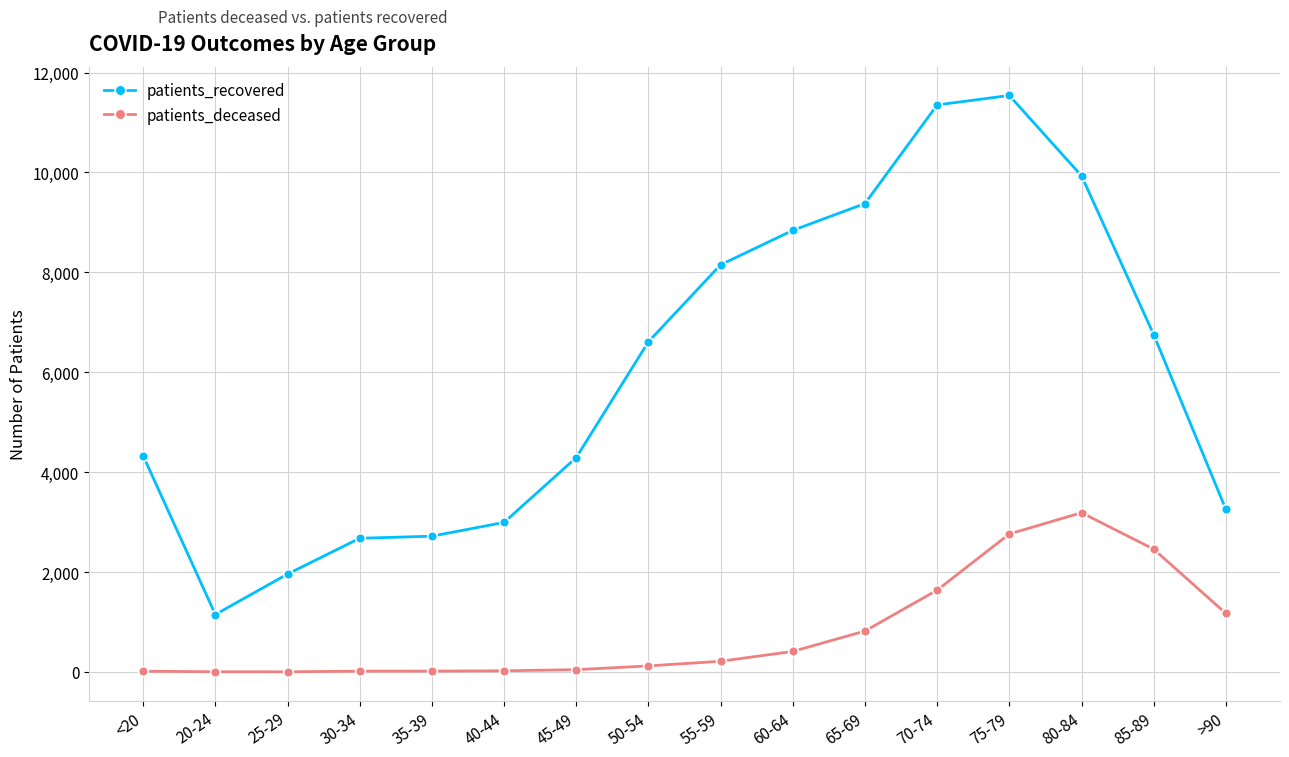

The patients_deceased series shows 1874 at 75-79. True or false?

False